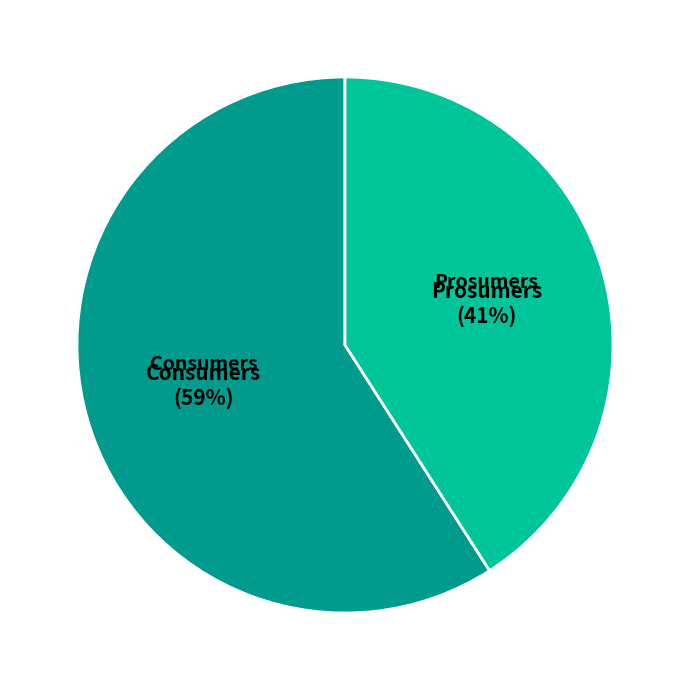

Between Consumers and Prosumers, which is larger?

Consumers